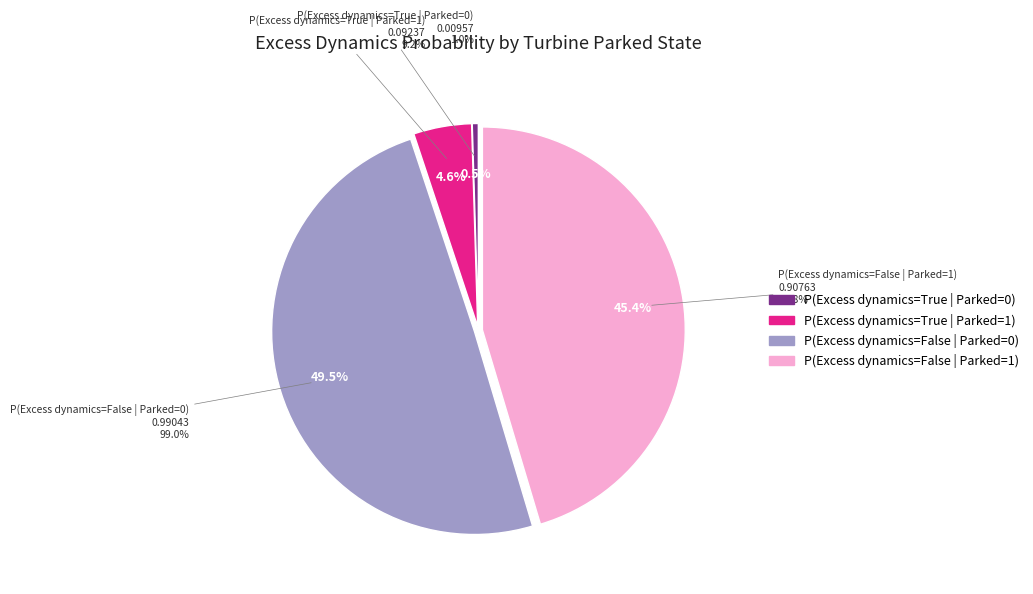

Which slice is the largest?

P(Excess dynamics=False | Parked=0)